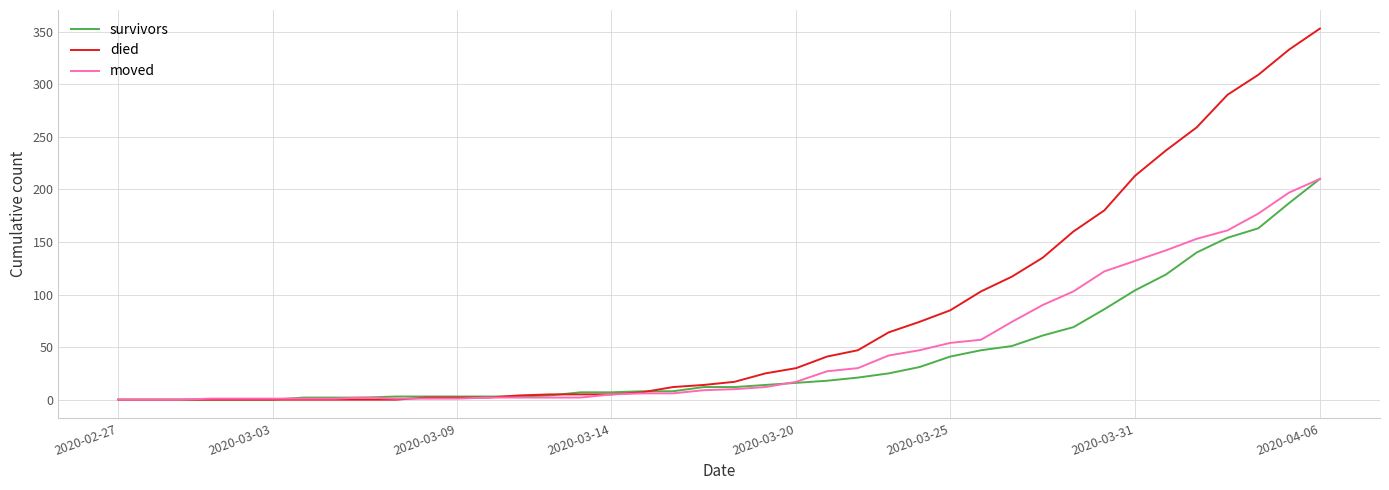

What is the greatest value displayed?

353